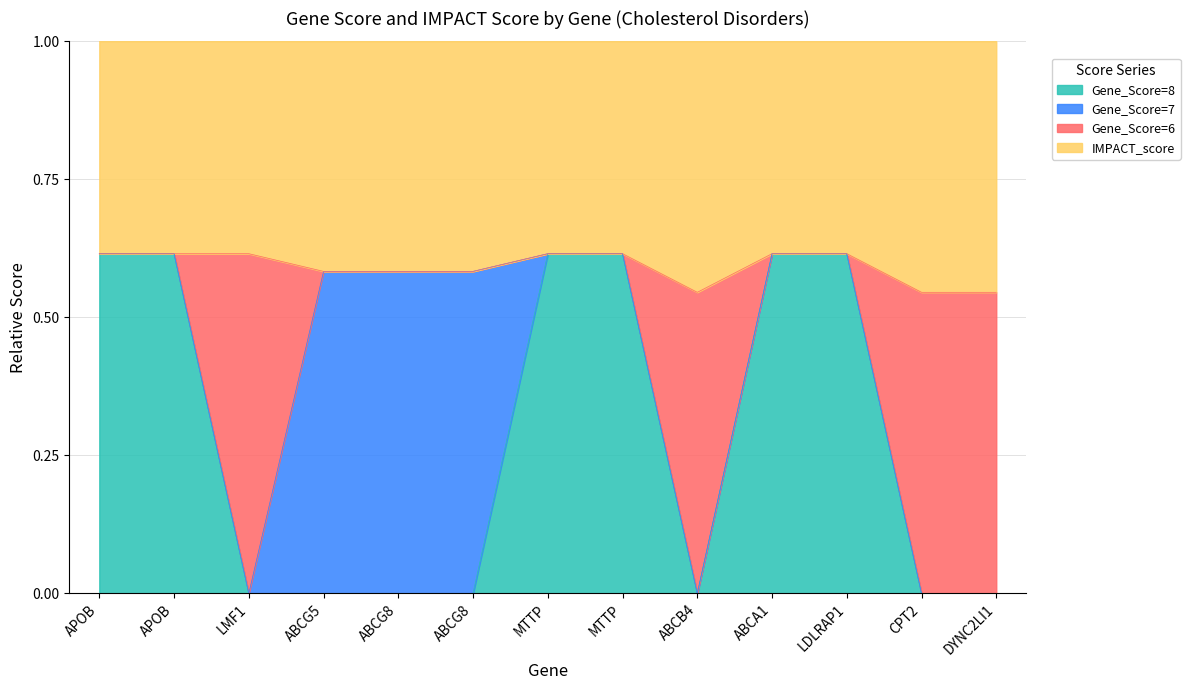

What is the difference between the maximum and minimum values in the Gene_Score=8 series?

0.6